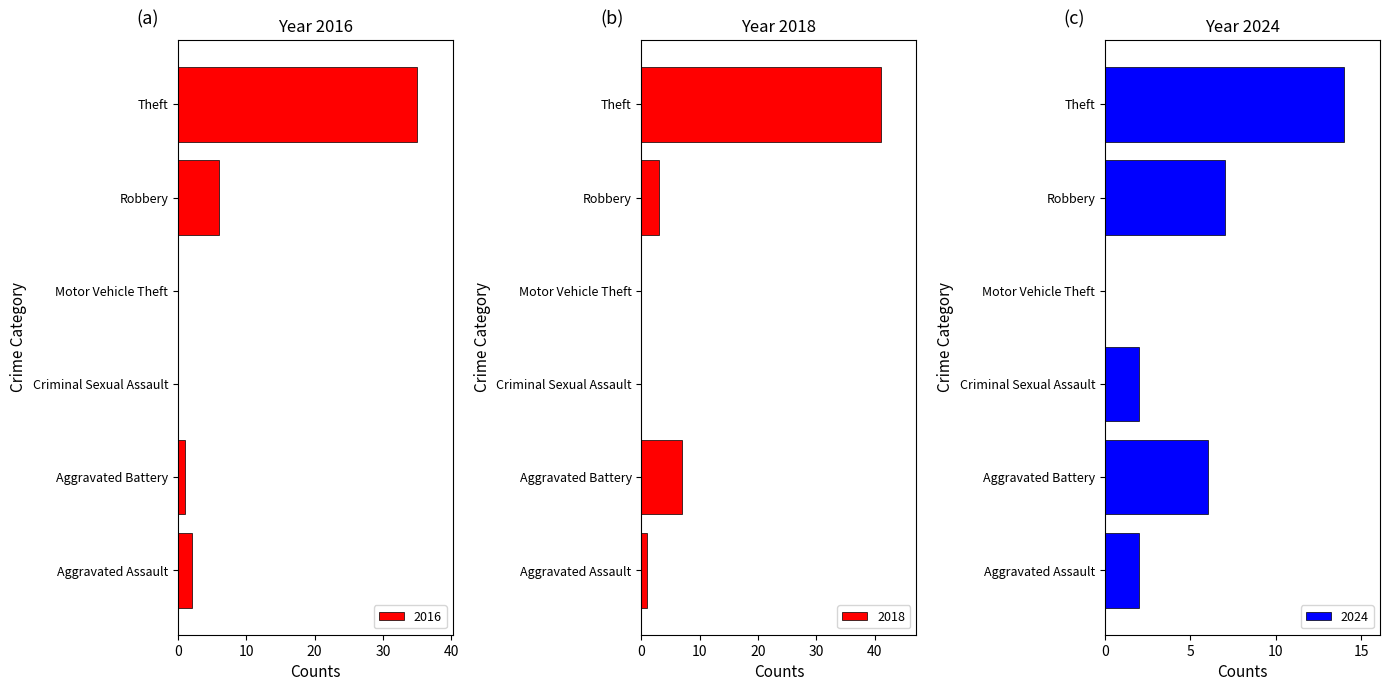

Reading left to right, what are all the values shown in this chart?

2024: Aggravated Assault=2	Aggravated Battery=6	Criminal Sexual Assault=2	Motor Vehicle Theft=0	Robbery=7	Theft=14
2016: Aggravated Assault=2	Aggravated Battery=1	Criminal Sexual Assault=0	Motor Vehicle Theft=0	Robbery=6	Theft=35
2018: Aggravated Assault=1	Aggravated Battery=7	Criminal Sexual Assault=0	Motor Vehicle Theft=0	Robbery=3	Theft=41